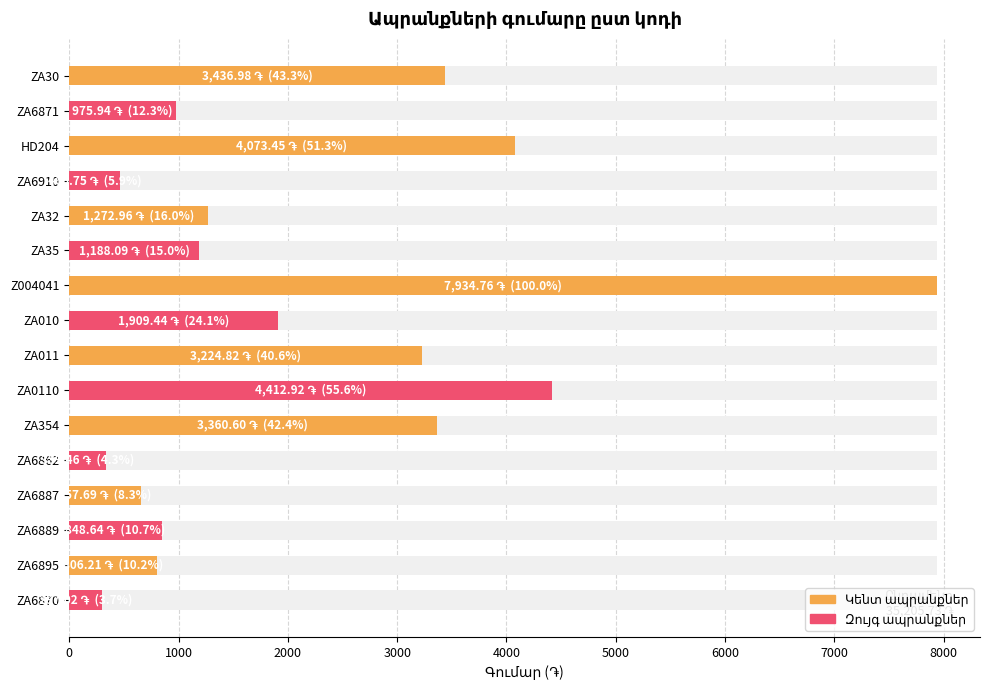

How many values are below 1272?

8